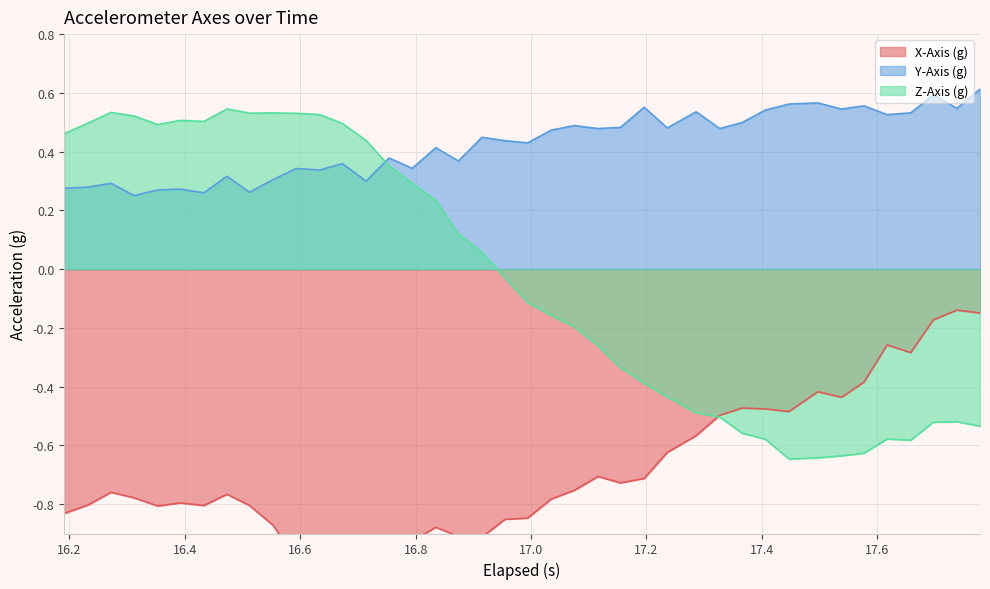

How many series are shown in this chart?

3